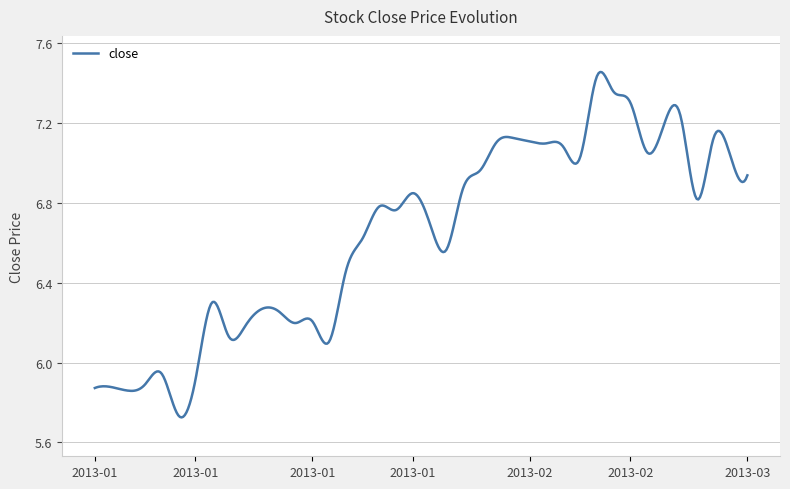

What is the difference between the maximum and minimum values?

1.7